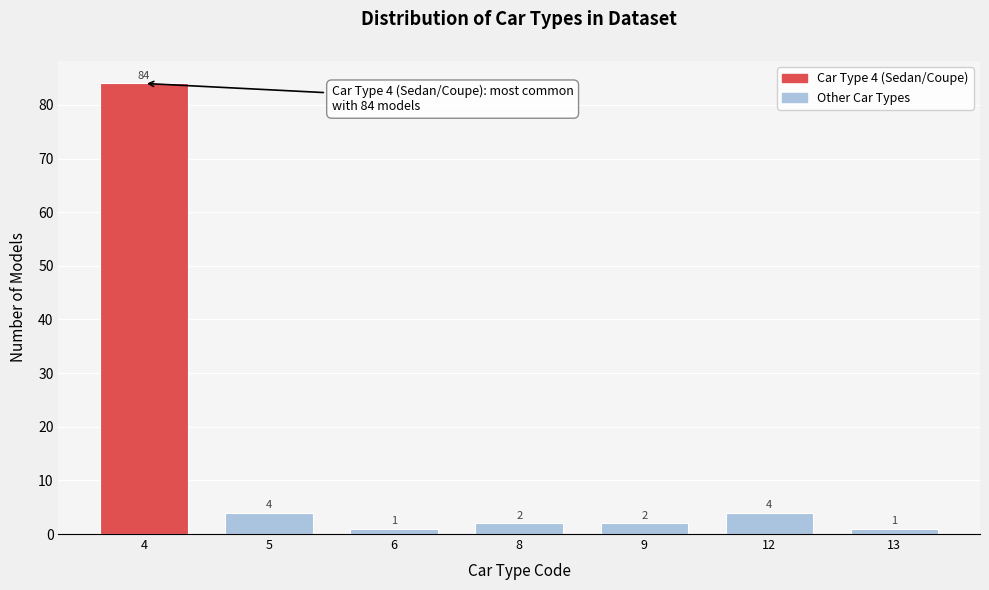

Reading right to left, what are all the values shown in this chart?

1	4	2	2	1	4	84